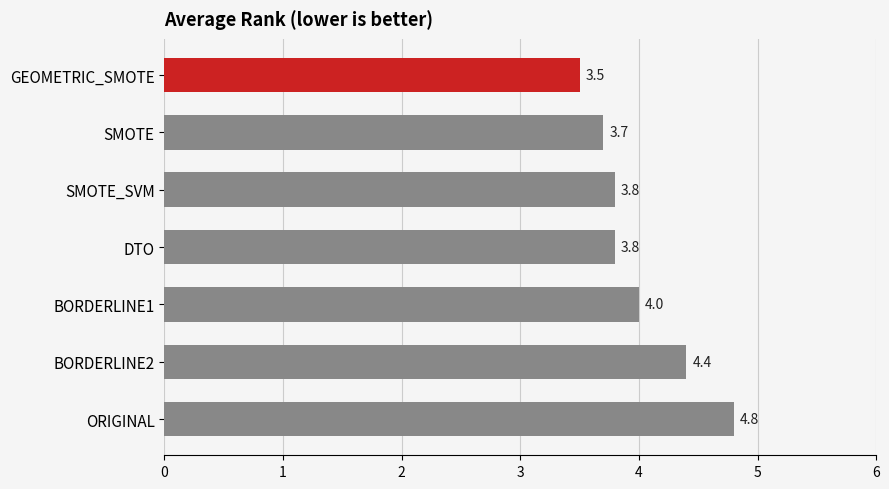

What is the average value?

4.0